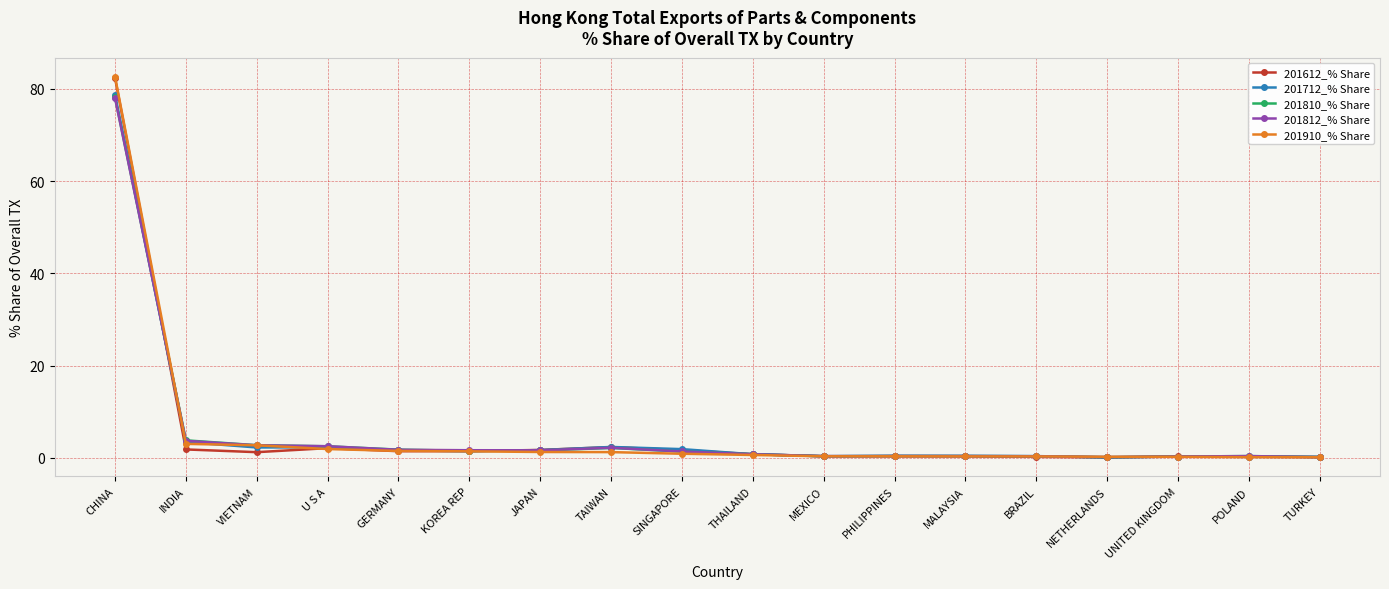

What position from the left is CHINA?

1